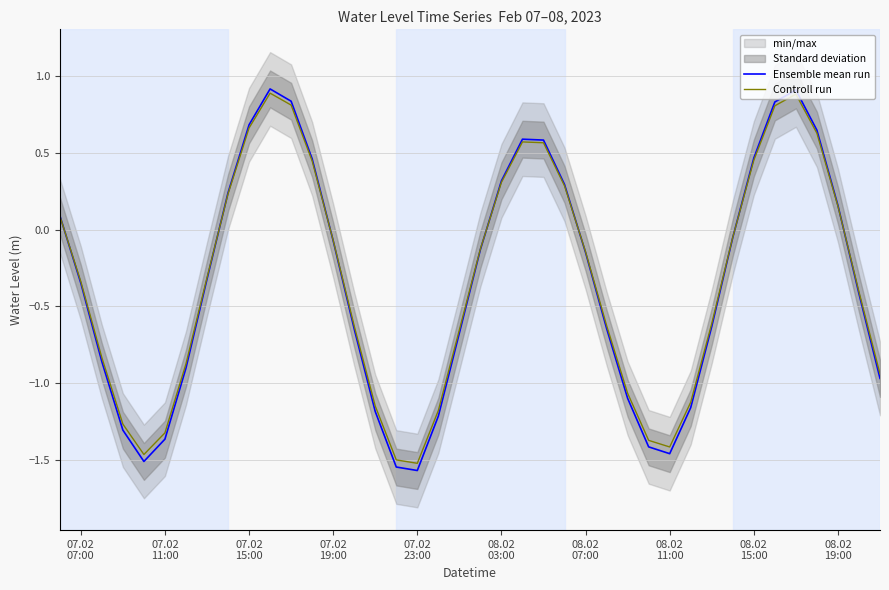

What is the difference between the second highest and minimum values in the Controll run series?

2.4